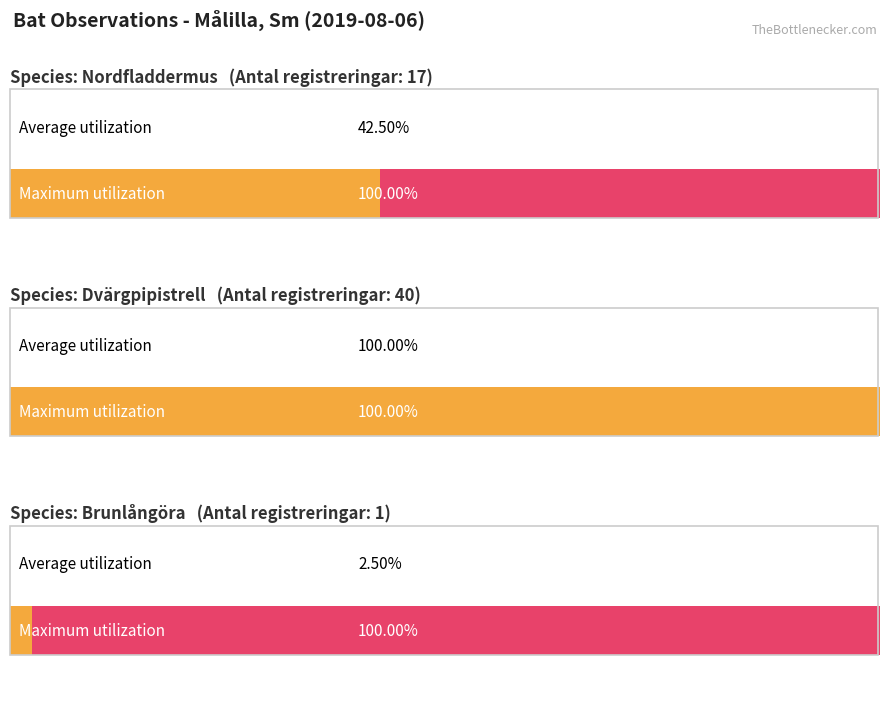

Are the bars horizontal?

Yes